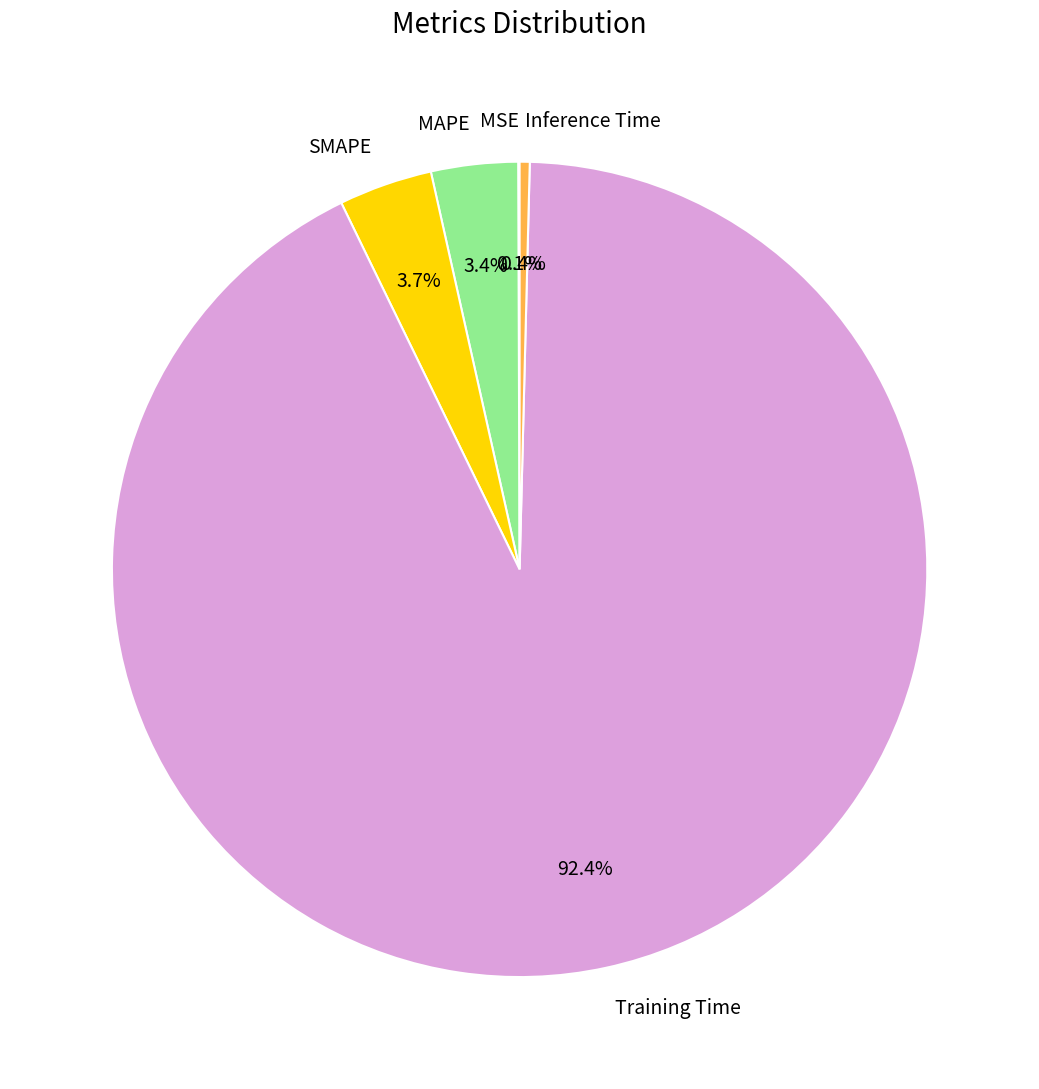

What is the largest slice in the pie chart?

Training Time